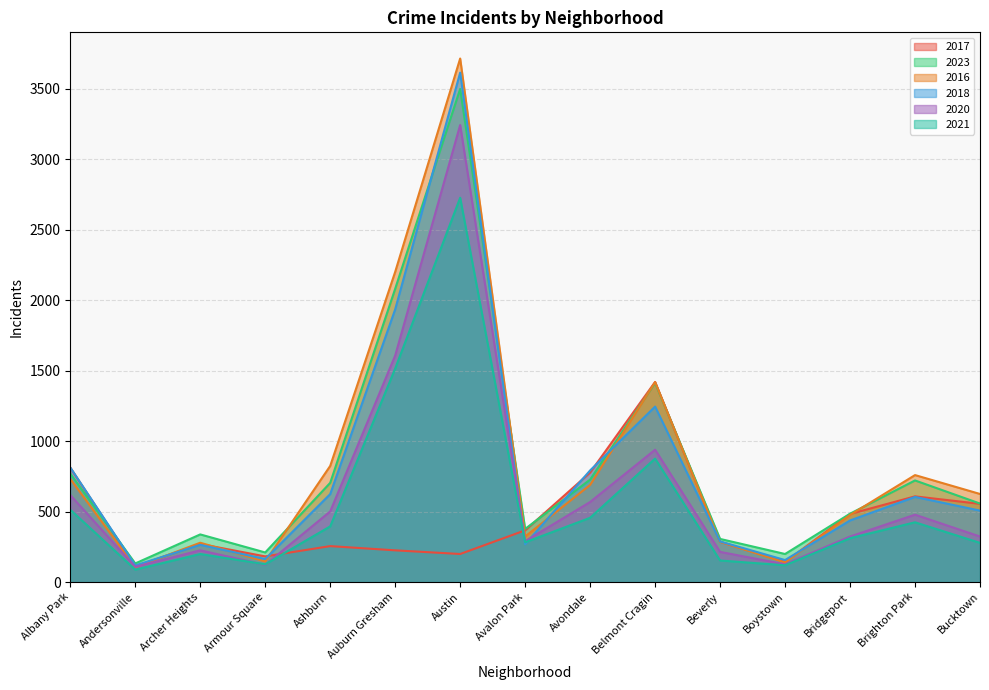

Reading right to left, transcribe all the data shown in this chart.

2017: Bucktown=555	Brighton Park=608	Bridgeport=483	Boystown=143	Beverly=286	Belmont Cragin=1420	Avondale=777	Avalon Park=367	Austin=199	Auburn Gresham=225	Ashburn=255	Armour Square=182	Archer Heights=270	Andersonville=111	Albany Park=812
2023: Bucktown=557	Brighton Park=721	Bridgeport=485	Boystown=199	Beverly=306	Belmont Cragin=1413	Avondale=727	Avalon Park=377	Austin=3499	Auburn Gresham=2081	Ashburn=704	Armour Square=210	Archer Heights=338	Andersonville=132	Albany Park=769
2016: Bucktown=625	Brighton Park=759	Bridgeport=476	Boystown=139	Beverly=286	Belmont Cragin=1419	Avondale=689	Avalon Park=323	Austin=3715	Auburn Gresham=2201	Ashburn=824	Armour Square=146	Archer Heights=279	Andersonville=105	Albany Park=732
2018: Bucktown=507	Brighton Park=604	Bridgeport=437	Boystown=156	Beverly=288	Belmont Cragin=1245	Avondale=792	Avalon Park=268	Austin=3615	Auburn Gresham=1935	Ashburn=624	Armour Square=163	Archer Heights=264	Andersonville=118	Albany Park=813
2020: Bucktown=323	Brighton Park=478	Bridgeport=323	Boystown=126	Beverly=214	Belmont Cragin=939	Avondale=568	Avalon Park=290	Austin=3243	Auburn Gresham=1607	Ashburn=501	Armour Square=122	Archer Heights=225	Andersonville=108	Albany Park=617
2021: Bucktown=278	Brighton Park=424	Bridgeport=311	Boystown=119	Beverly=153	Belmont Cragin=876	Avondale=456	Avalon Park=282	Austin=2727	Auburn Gresham=1515	Ashburn=395	Armour Square=126	Archer Heights=199	Andersonville=88	Albany Park=513